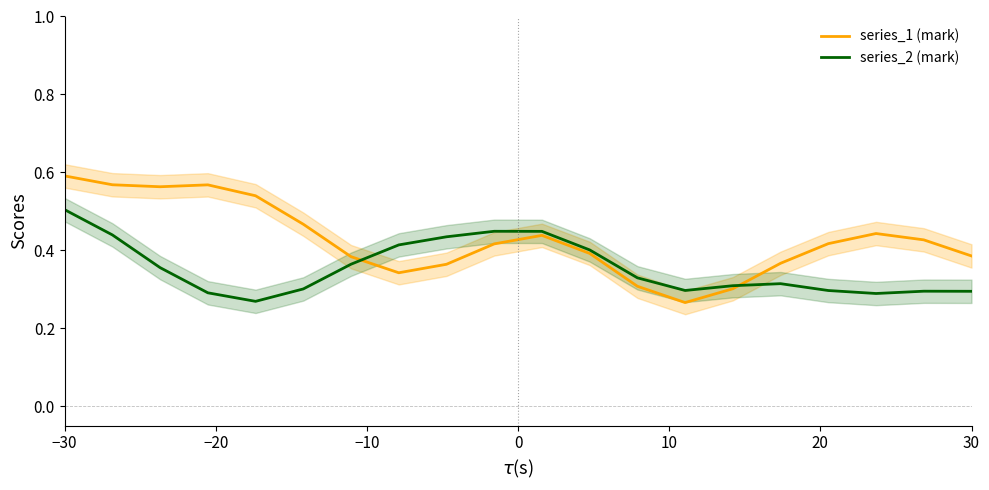

What is the sum of all series_1 (mark) values?

8.5